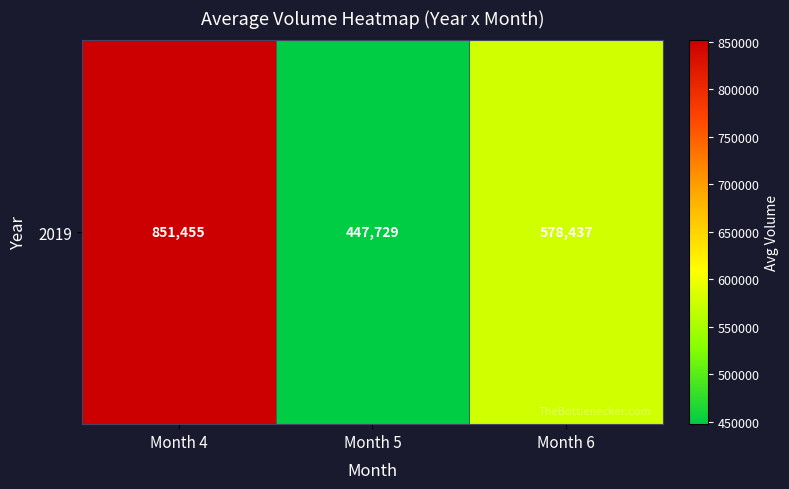

What is the change in value from Month 4 to Month 5?

-403726